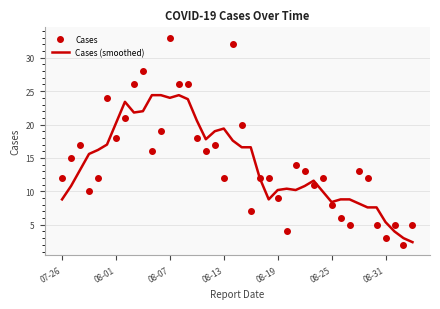

True or false: Cases (smoothed) and Cases cross at least once.

True